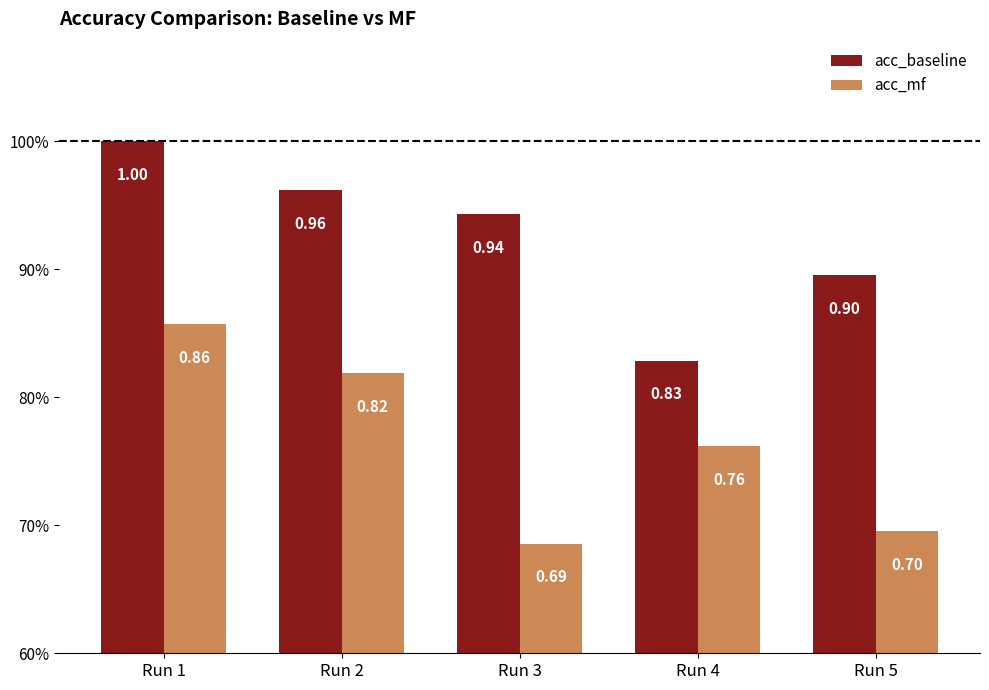

List the labels in order of acc_mf value, largest first.

Run 1, Run 2, Run 4, Run 5, Run 3